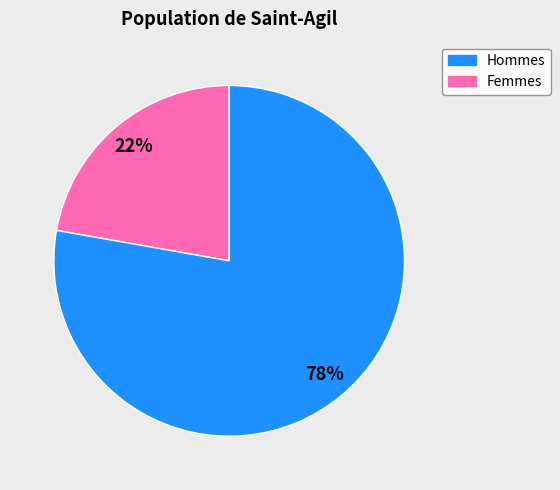

Does any single category account for the majority?

Yes